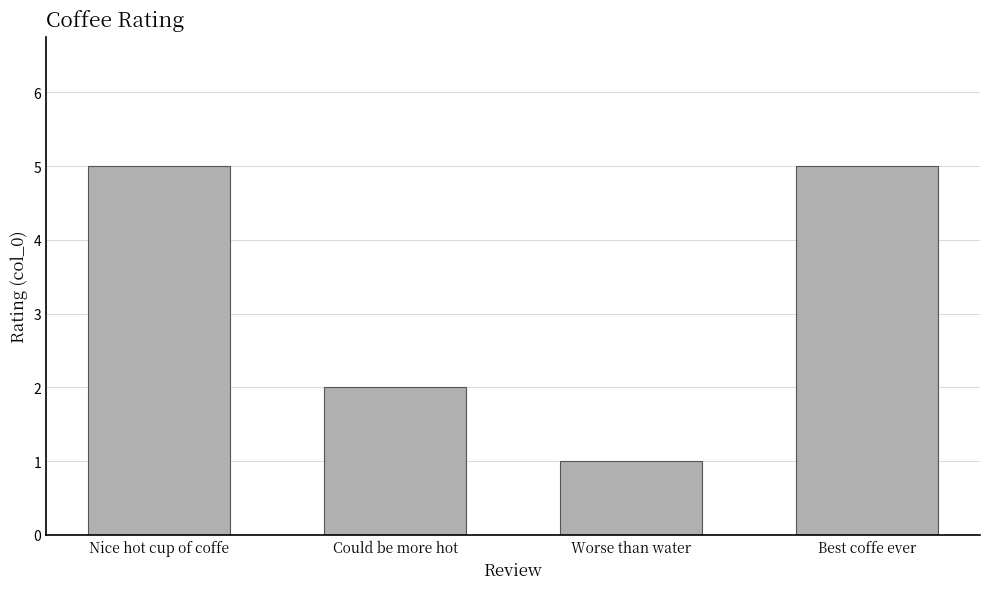

What is the greatest value displayed?

5